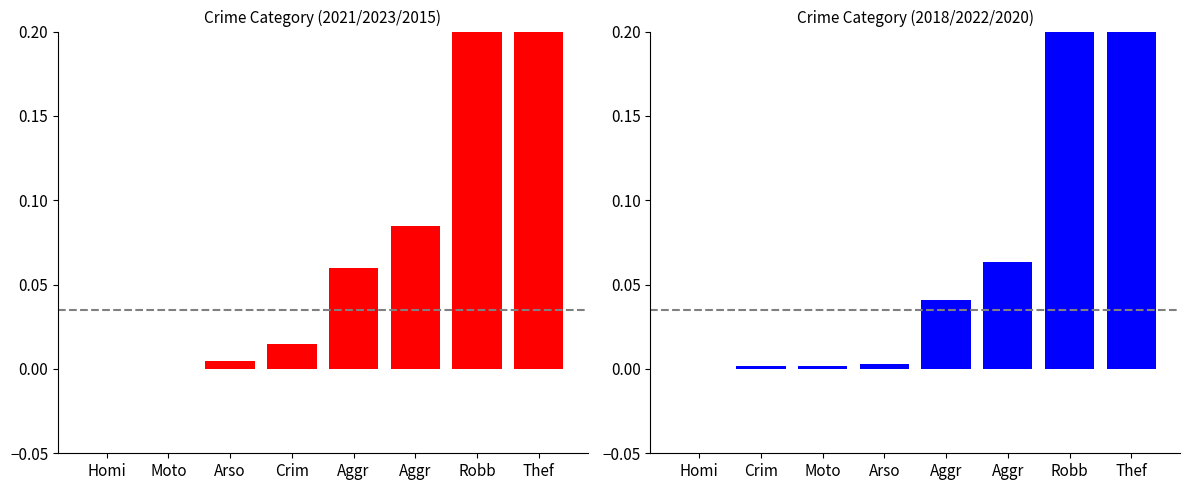

Is the value of 2018/2022/2020 avg at Robb greater than the value of 2021/2023/2015 avg at Aggr?

Yes